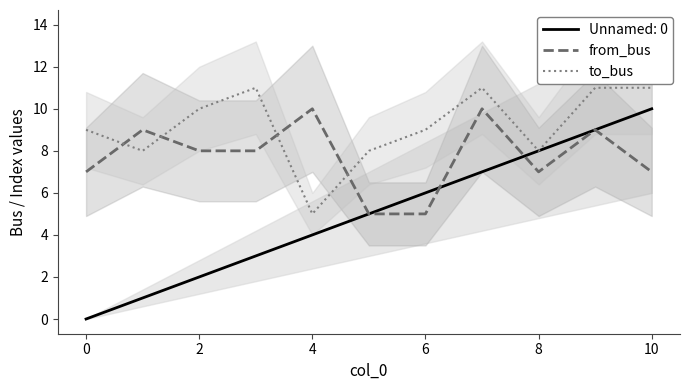

What is the maximum value shown in the chart?

11